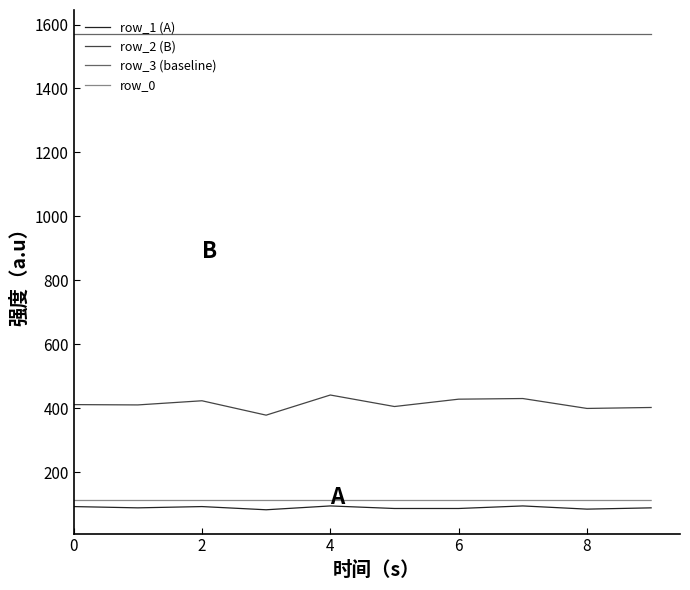

True or false: row_0 and row_3 (baseline) intersect in this chart.

False